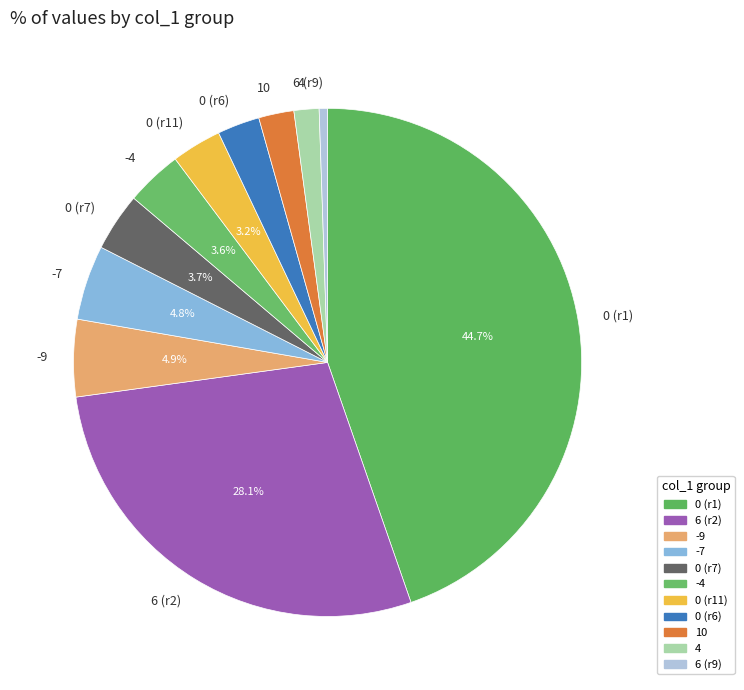

Approximately how many times larger is the value at -4 compared to 0 (r7)?

1.0